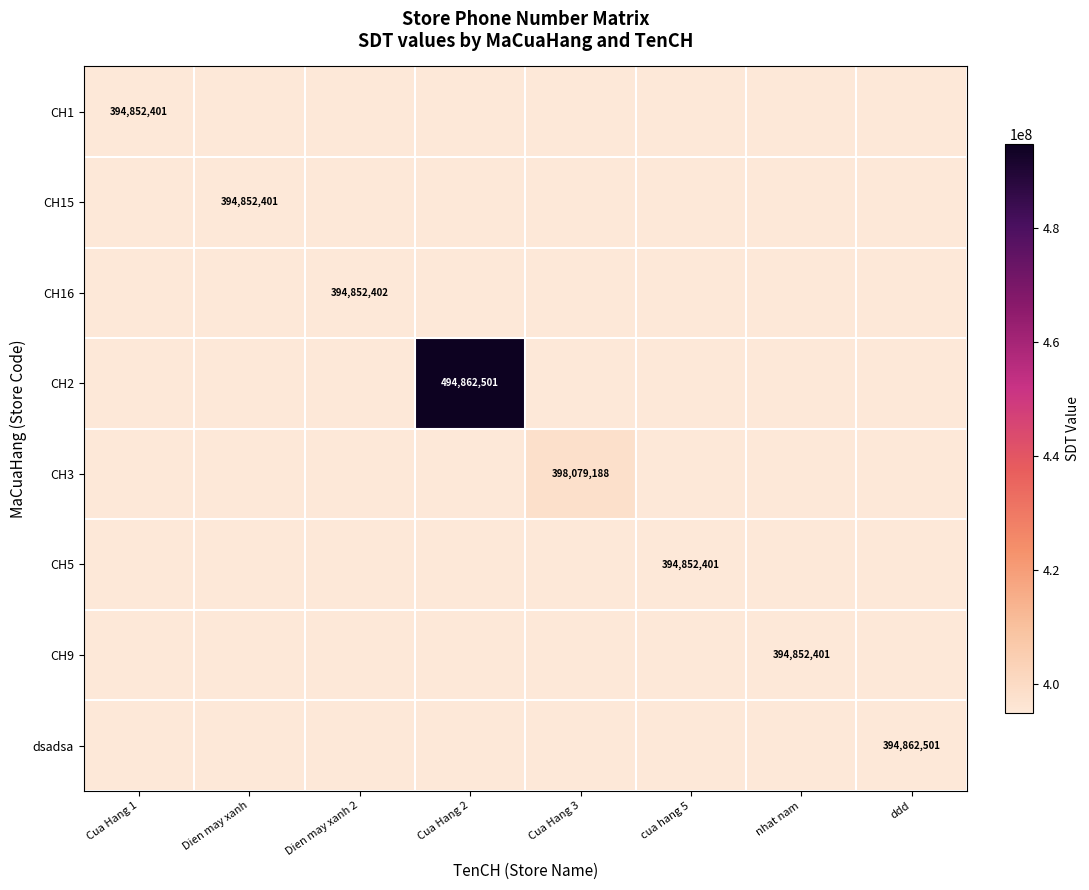

Rank the series at Cua Hang 3 from highest to lowest value.

CH3, CH1, CH15, CH16, CH2, CH5, CH9, dsadsa